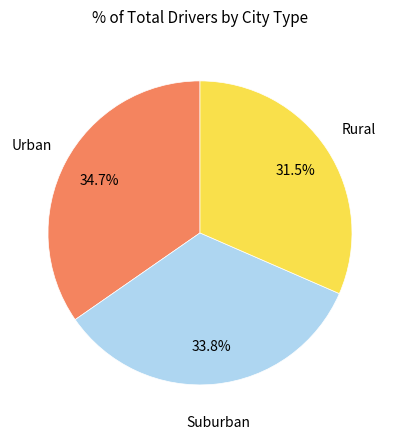

Does any single category account for the majority?

No